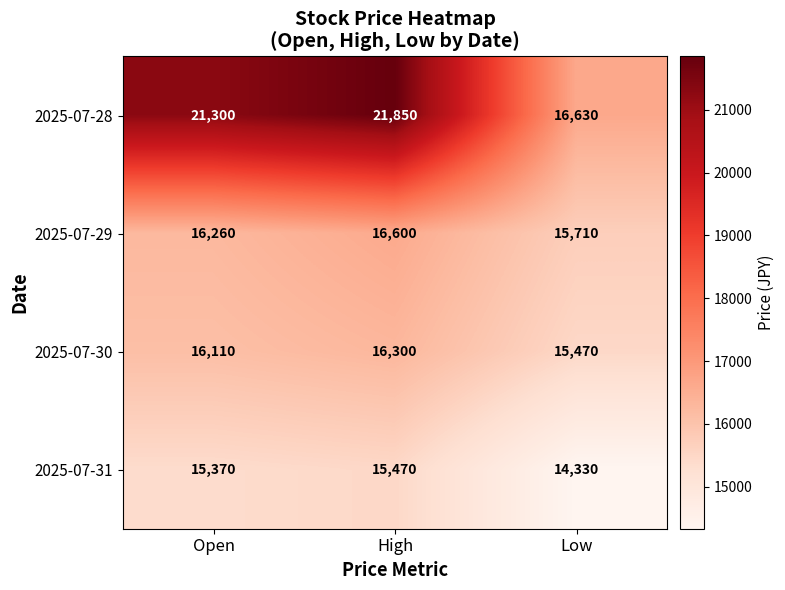

What is the smallest value displayed?

14330